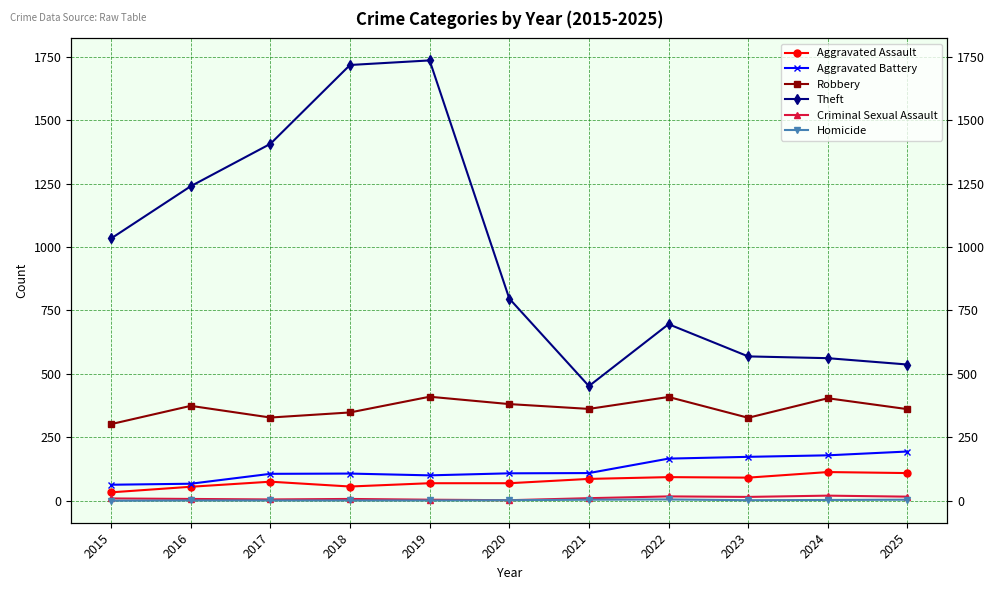

What is the spread (max minus min) of values at 2023?

567